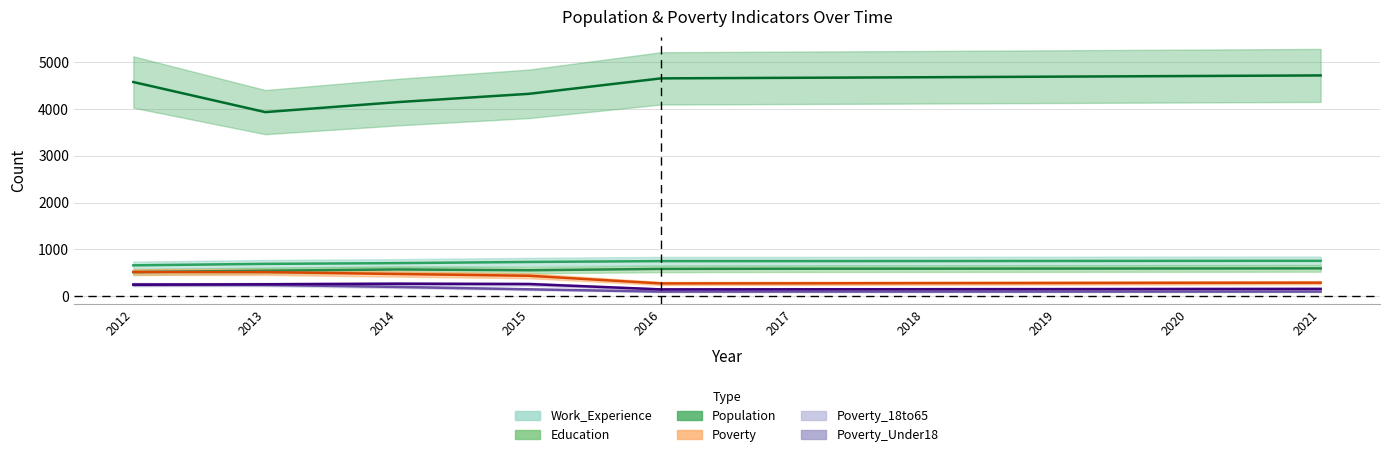

The value of Poverty_Under18 at 2018 is 138. True or false?

False